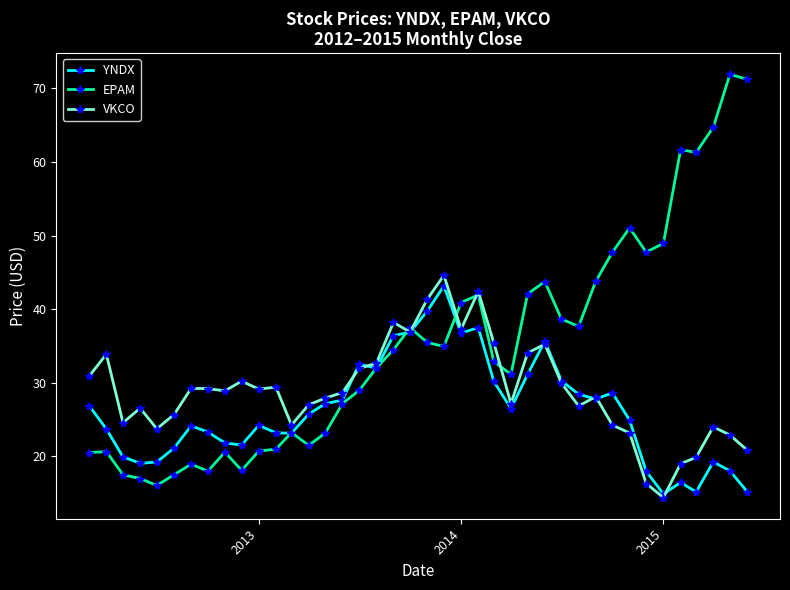

Which series has the largest total across all categories?

EPAM